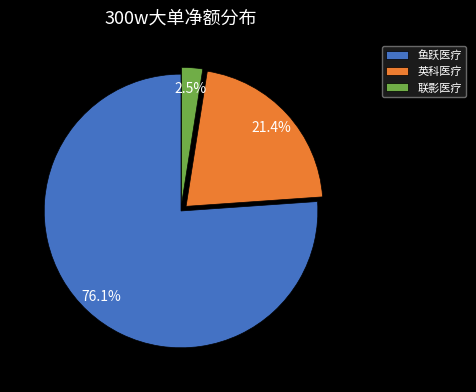

What portion of the pie excludes 鱼跃医疗?

23.9%